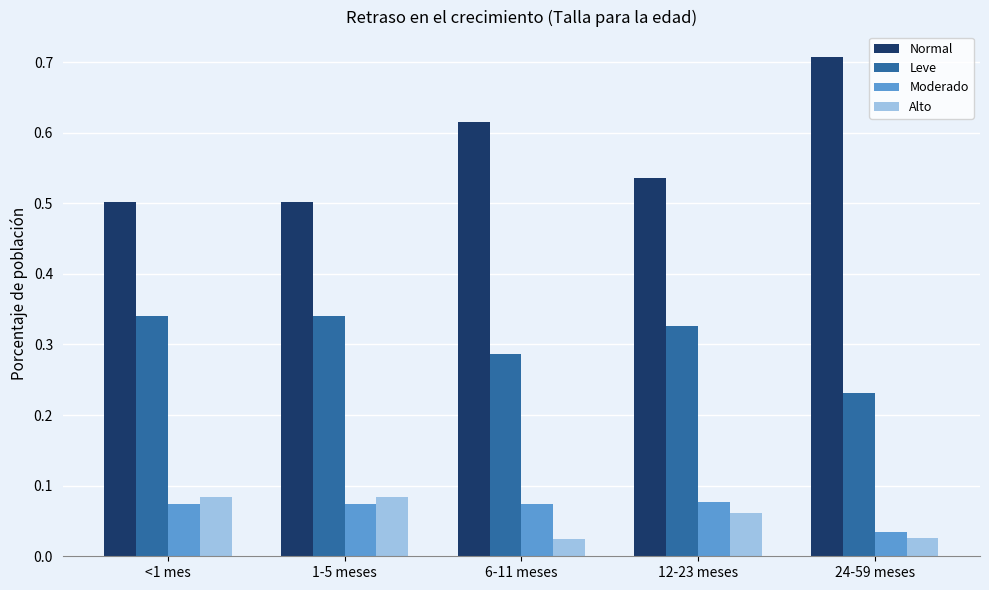

Is the value of Leve at 6-11 meses greater than the value of Normal at 1-5 meses?

No